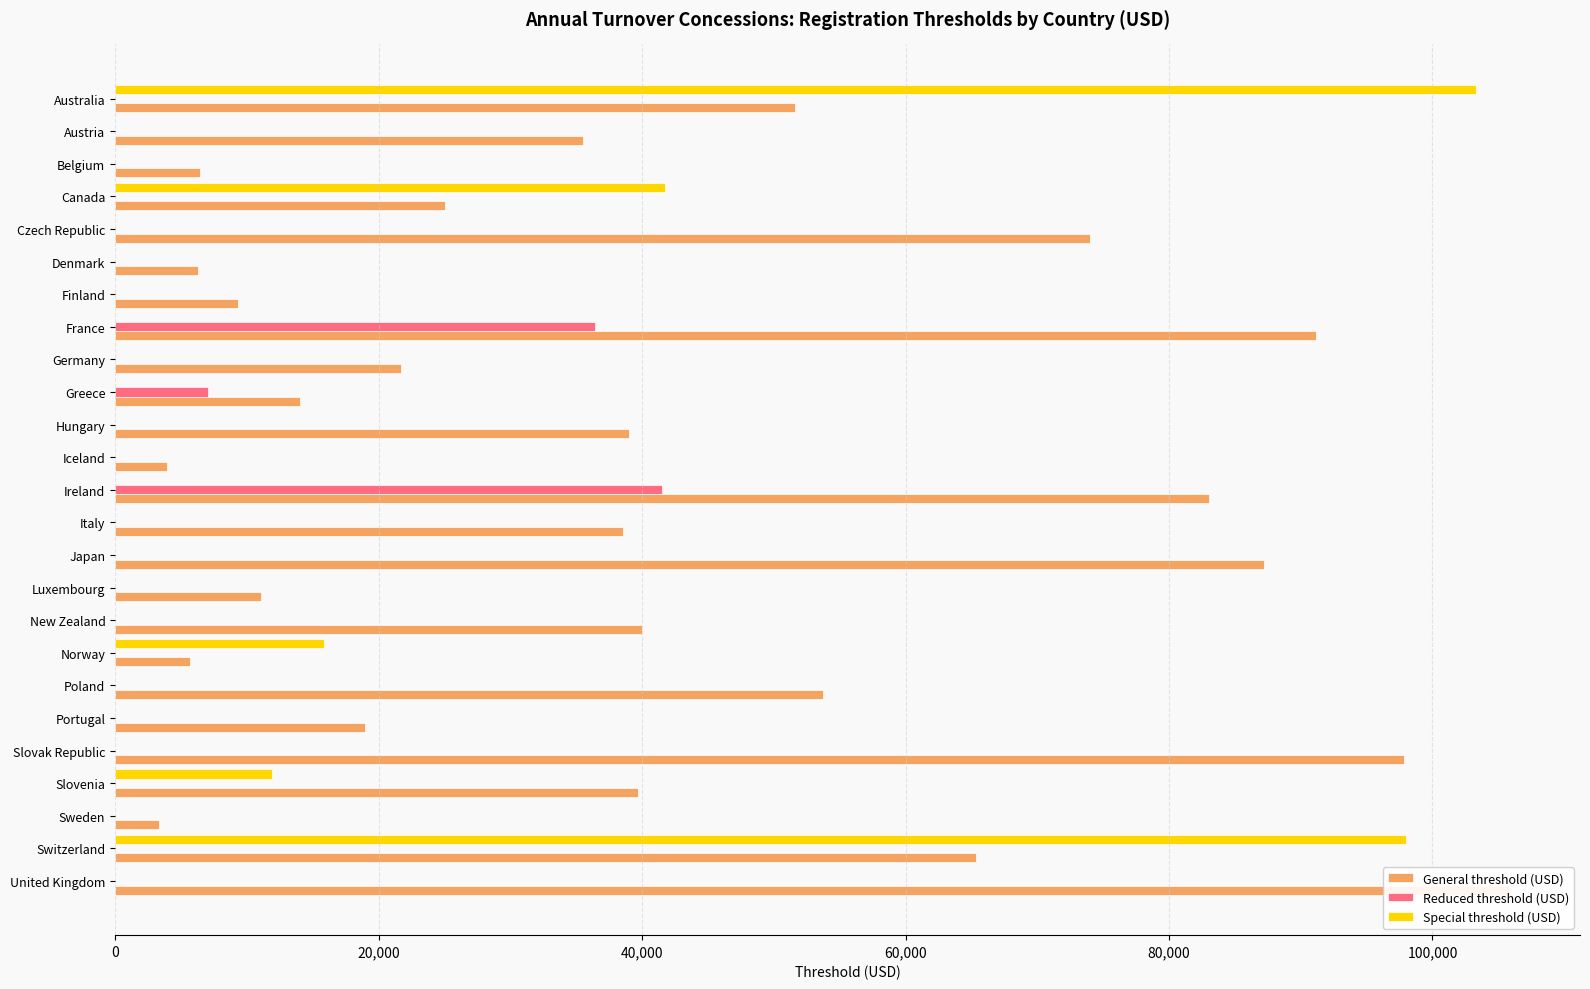

What is the difference between the maximum and minimum values in the Special threshold (USD) series?

103284.2